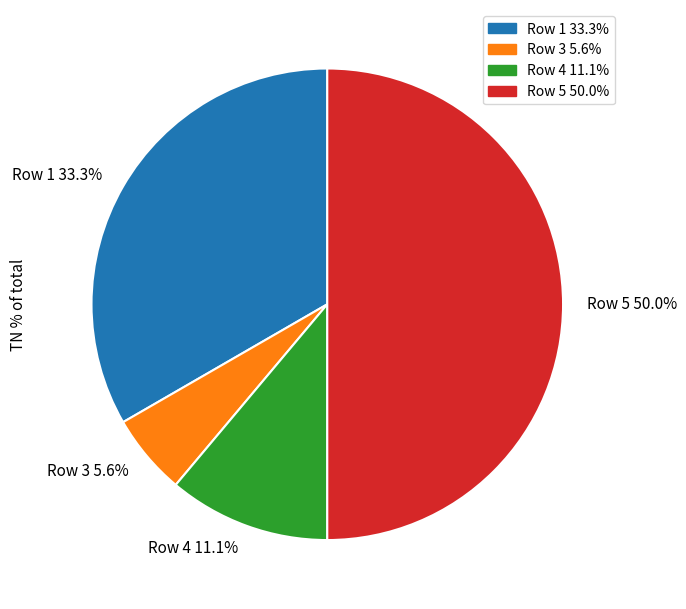

Which category has the biggest portion of the pie?

Row 5